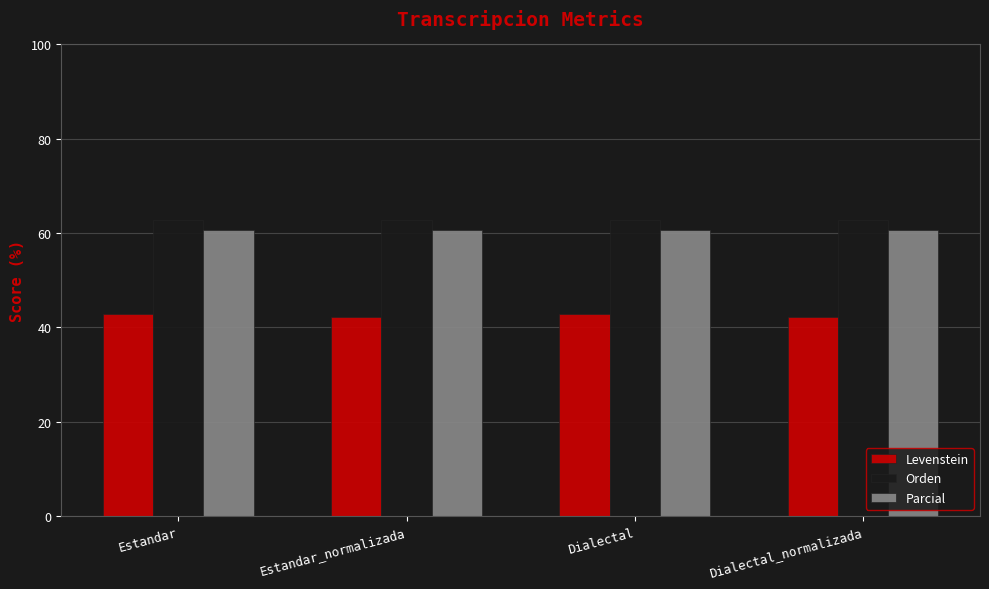

Does the chart contain any negative values?

No